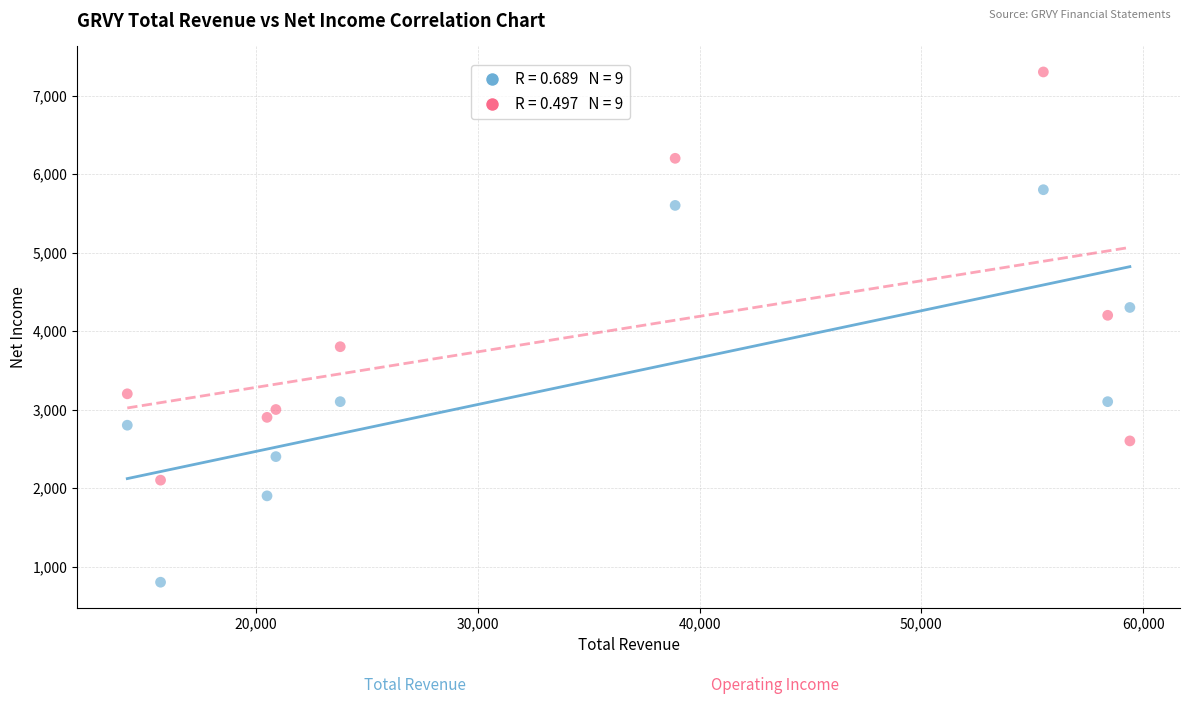

Across all data points, what is the range of X values (max minus min)?

45200